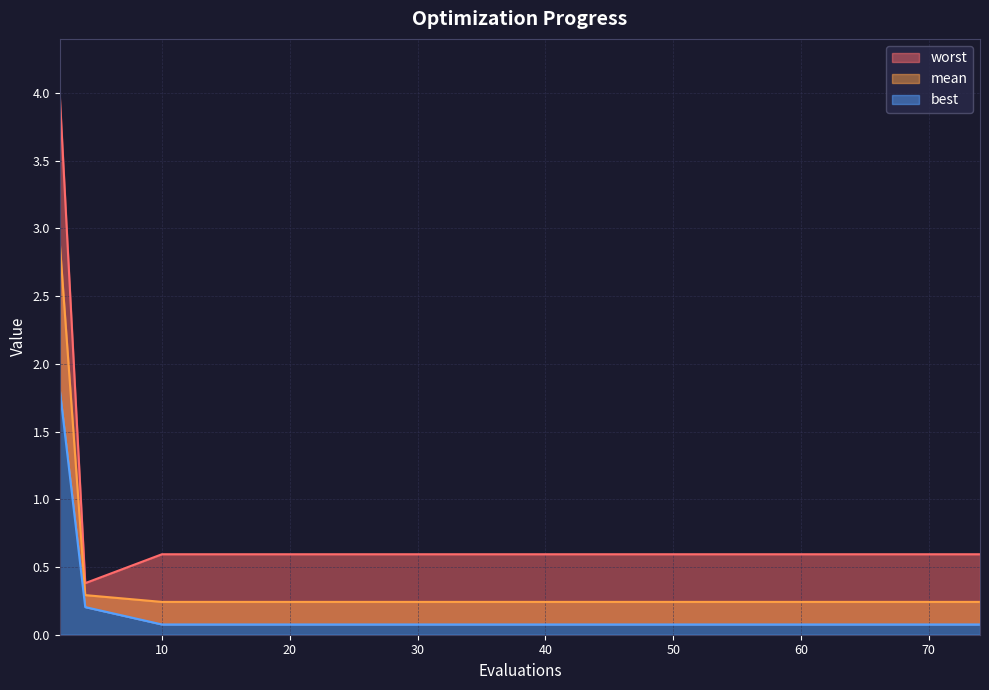

Count the number of categories in the chart.

15